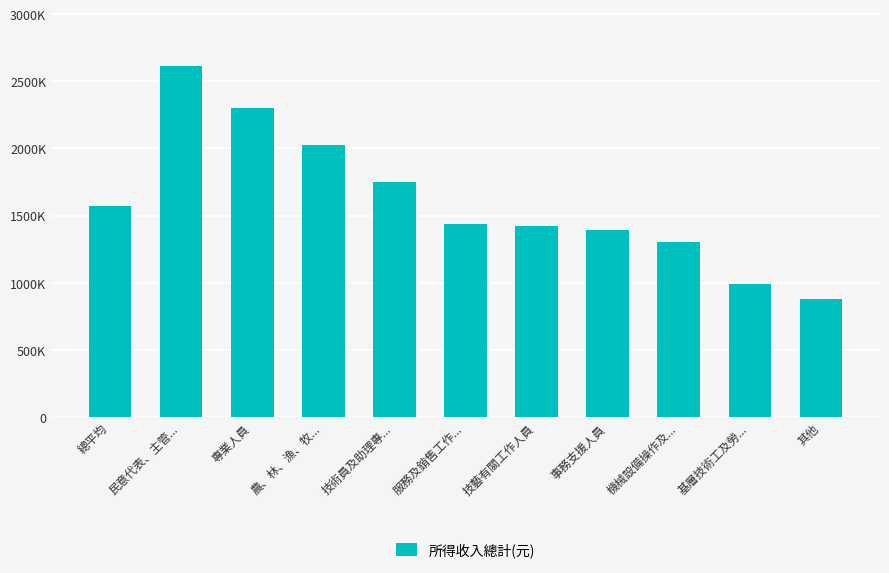

Rank the categories by value from lowest to highest.

其他, 基層技術工及勞..., 機械設備操作及..., 事務支援人員, 技藝有關工作人員, 服務及銷售工作..., 總平均, 技術員及助理專..., 農、林、漁、牧..., 專業人員, 民意代表、主管...